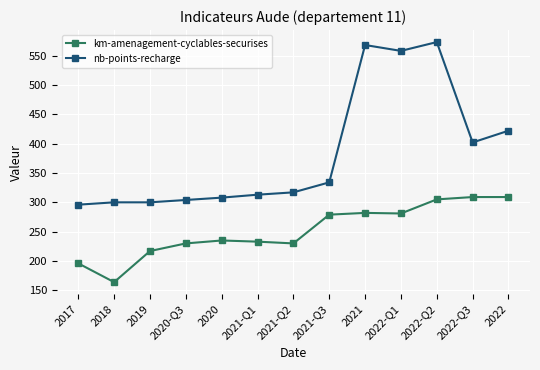

Rank the series at 2019 from lowest to highest value.

km-amenagement-cyclables-securises, nb-points-recharge